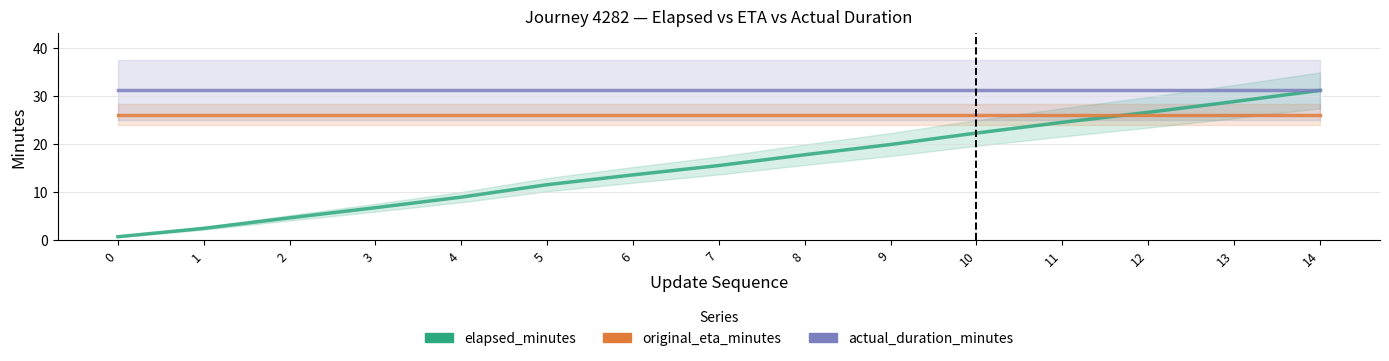

What is the spread (max minus min) of values at 5?

19.6